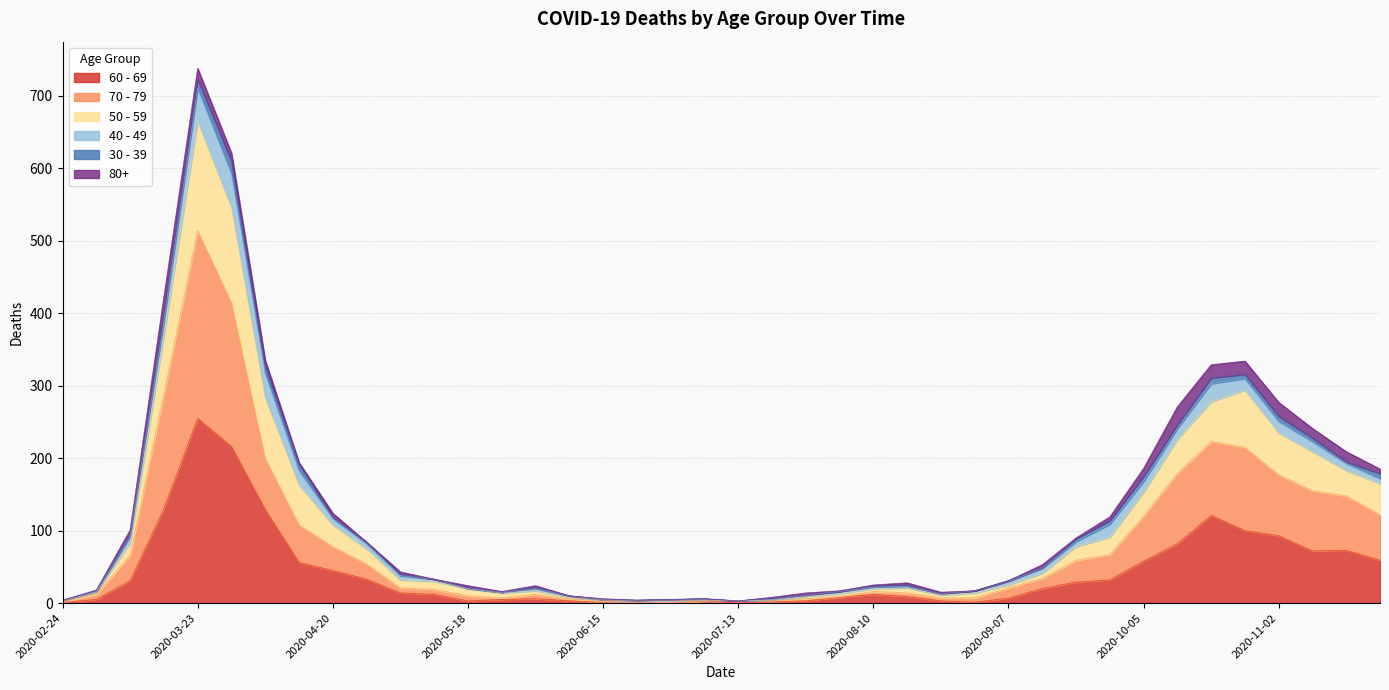

How many data points in 70 - 79 are less than 21?

19